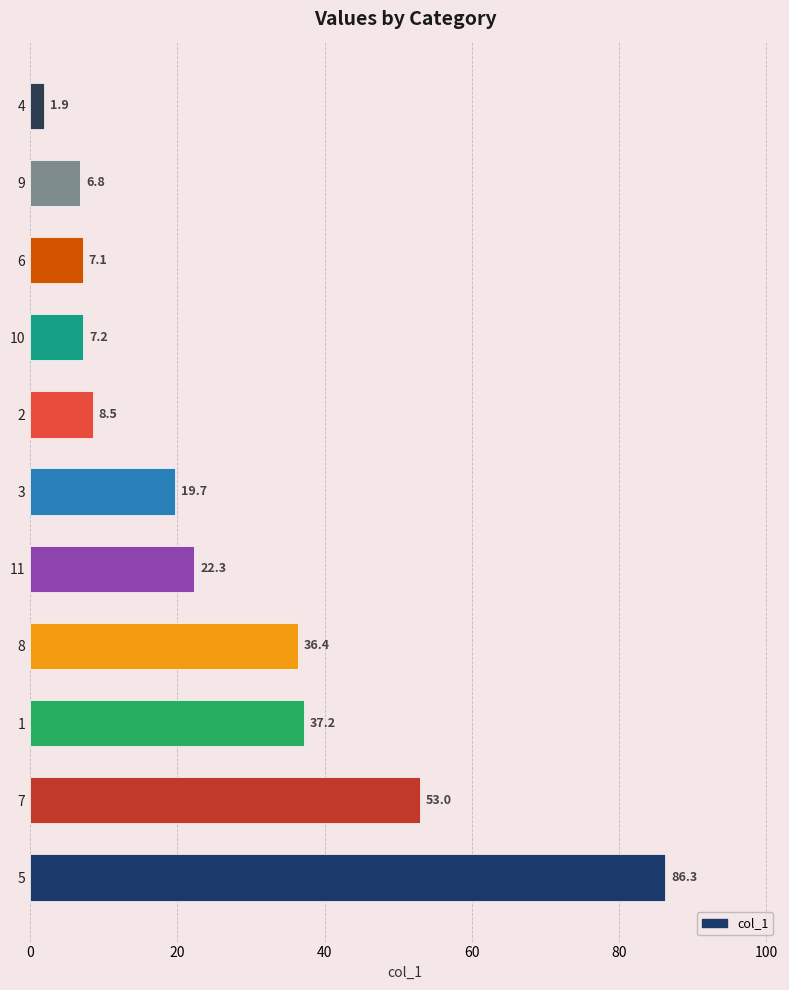

Reading bottom to top, what are all the values shown in this chart?

5=86.3	7=53.0	1=37.2	8=36.4	11=22.3	3=19.7	2=8.5	10=7.2	6=7.1	9=6.8	4=1.9